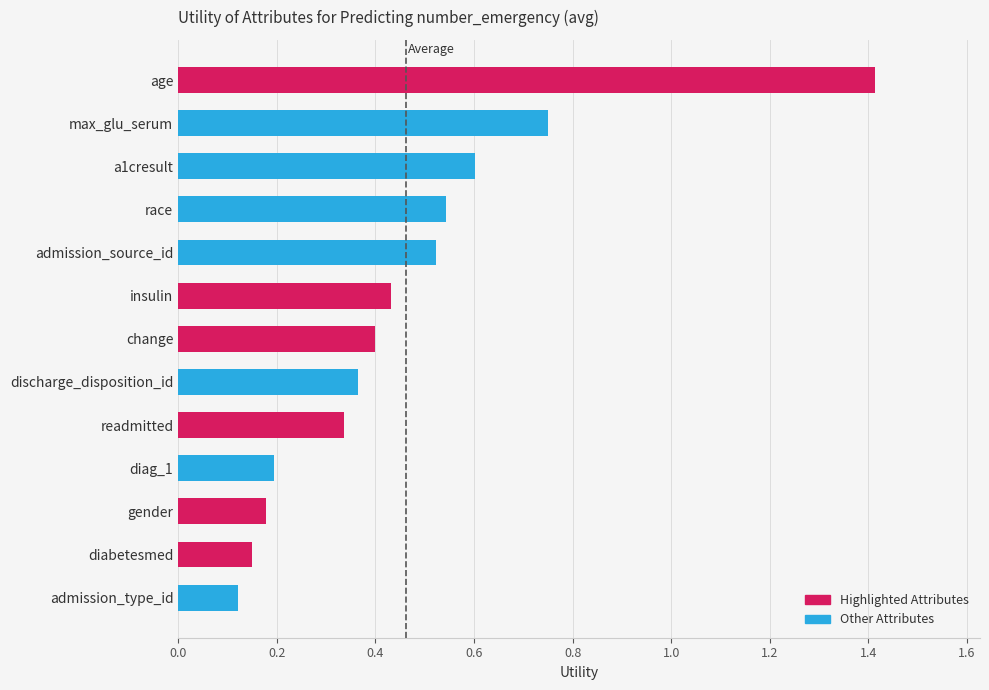

List the labels in order of value, smallest first.

admission_type_id, diabetesmed, gender, diag_1, readmitted, discharge_disposition_id, change, insulin, admission_source_id, race, a1cresult, max_glu_serum, age